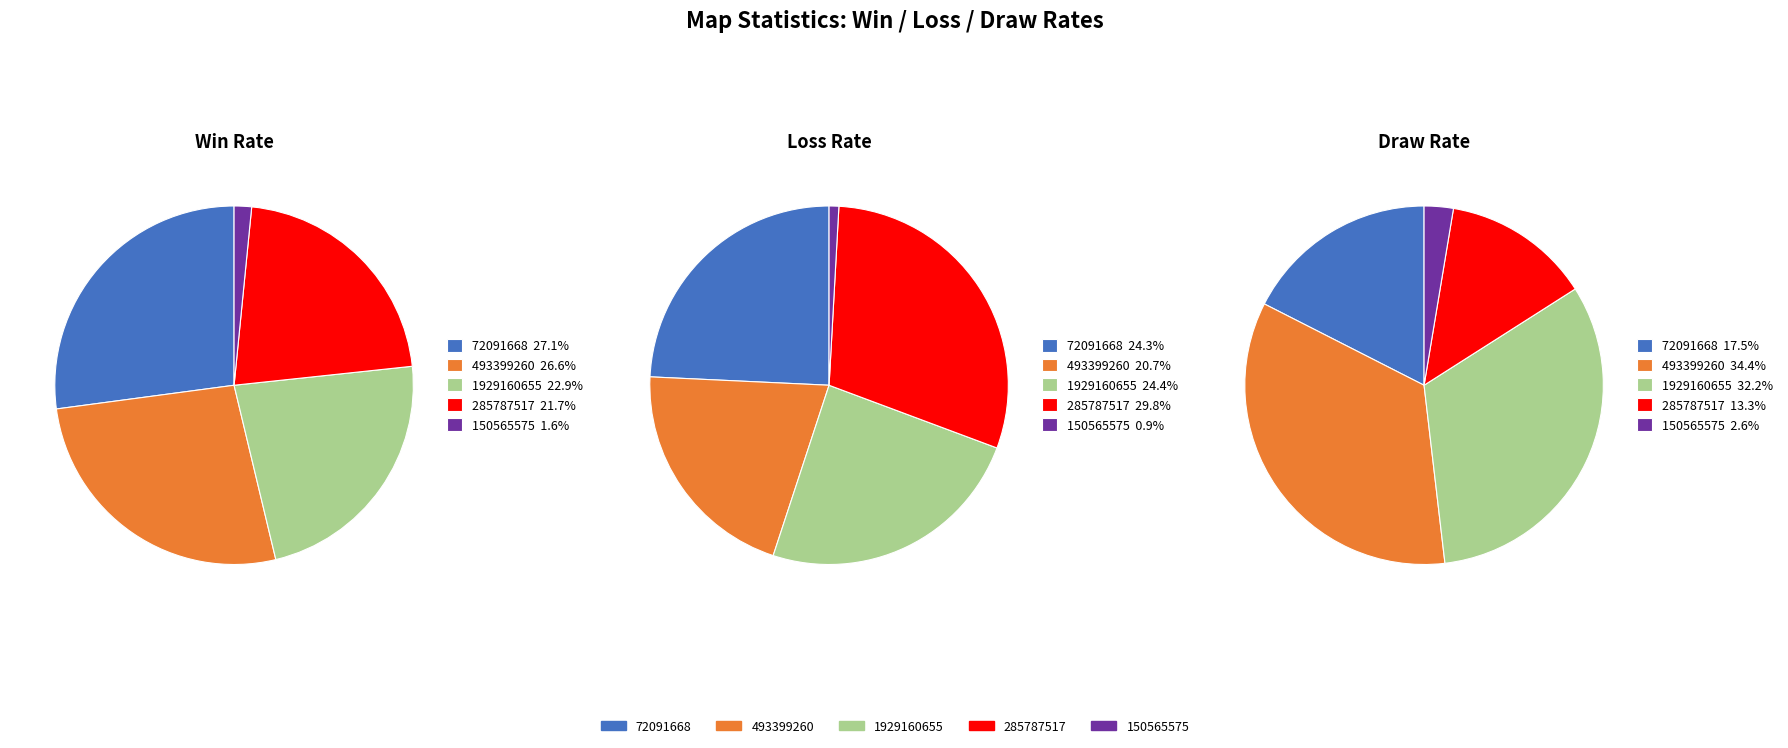

To the nearest percent, what is the difference between the 150565575 and 285787517 slice percentages?

20%